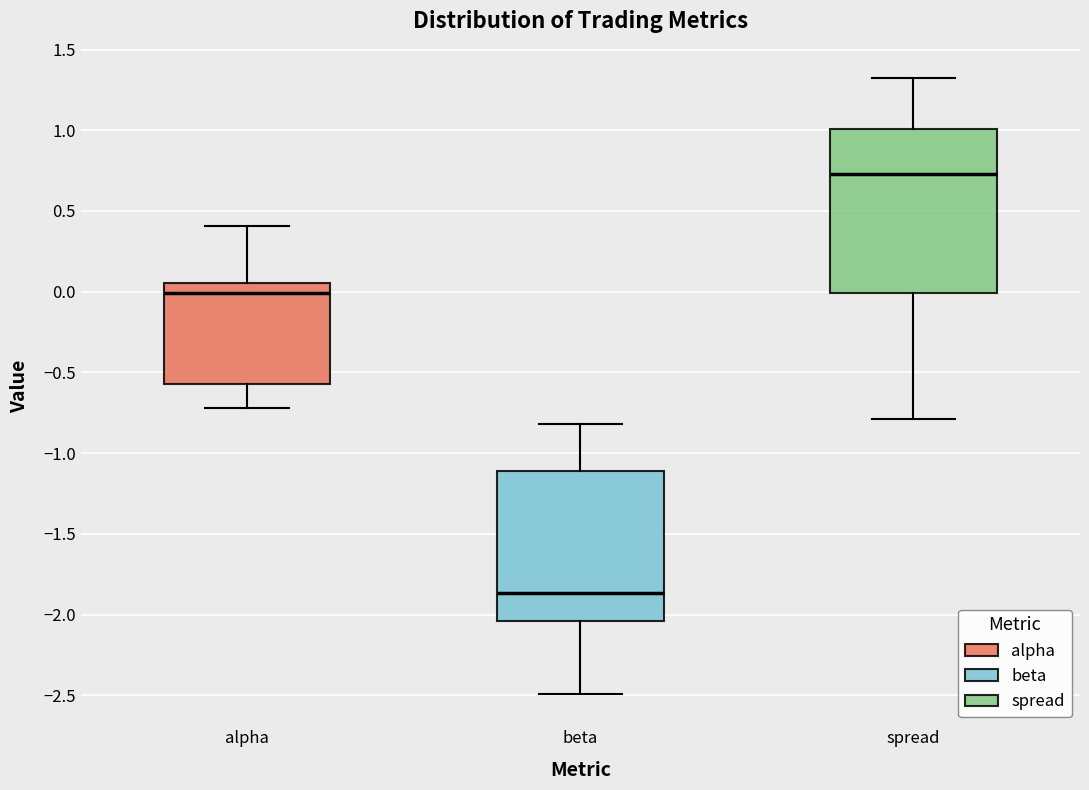

Reading left to right, transcribe this box plot: for each box, give where its median line is, the range the box spans, and where its two whiskers end, as read against the y-axis. The values are not printed on the chart, so give them approximately, as read against the axis.

alpha: median 0.00, box -0.55 to 0.05, whiskers -0.70 to 0.40
beta: median -1.85, box -2.05 to -1.10, whiskers -2.50 to -0.80
spread: median 0.75, box 0.00 to 1.00, whiskers -0.80 to 1.30